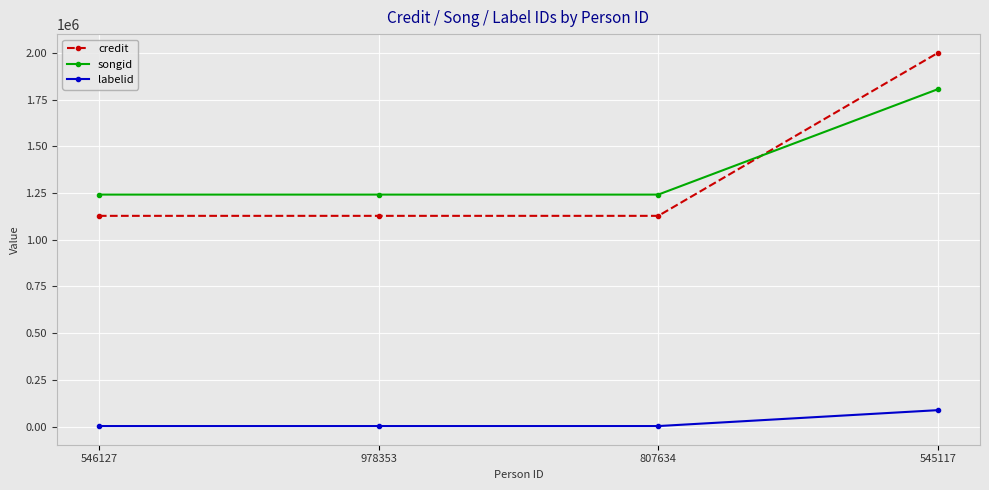

What is the label of the 2nd point from the right?

807634